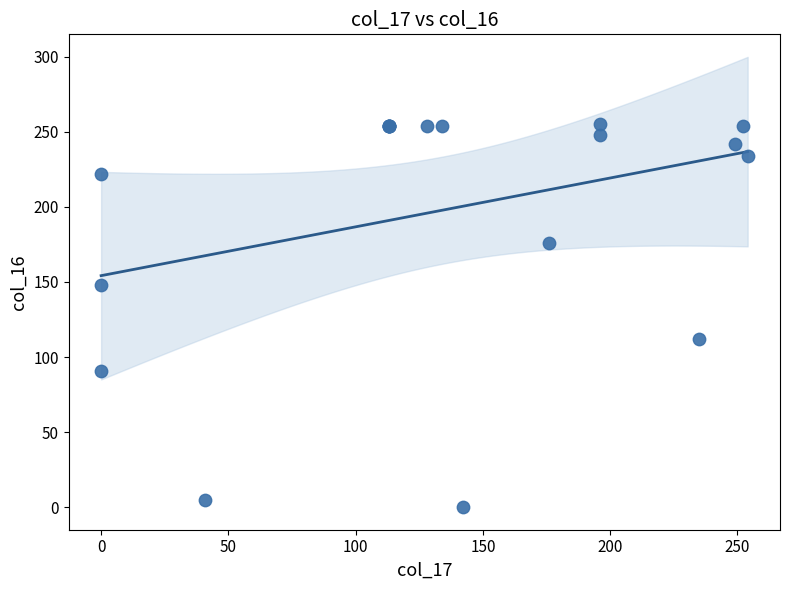

What Y value in the scatter plot is closest to 127?

112